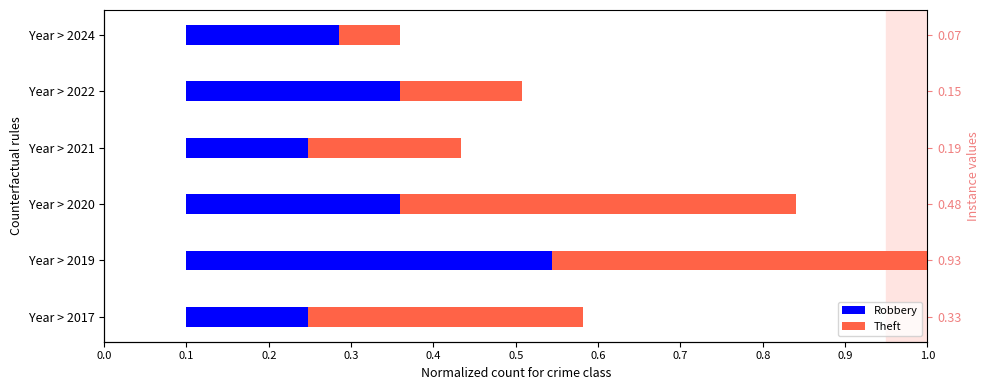

The value of Robbery at Year > 2021 is 0.1. True or false?

False